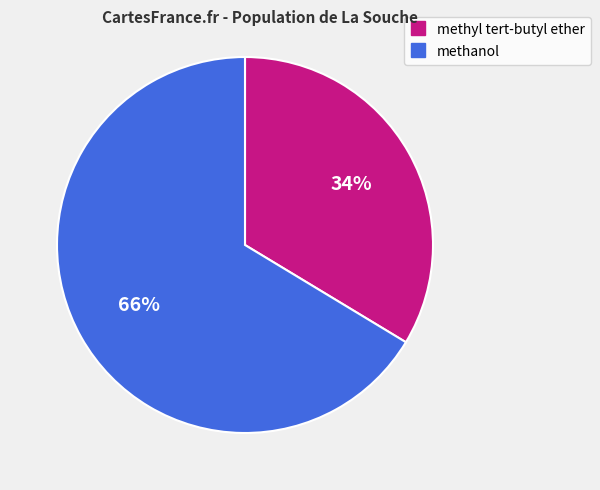

Is methanol the majority of the pie?

Yes